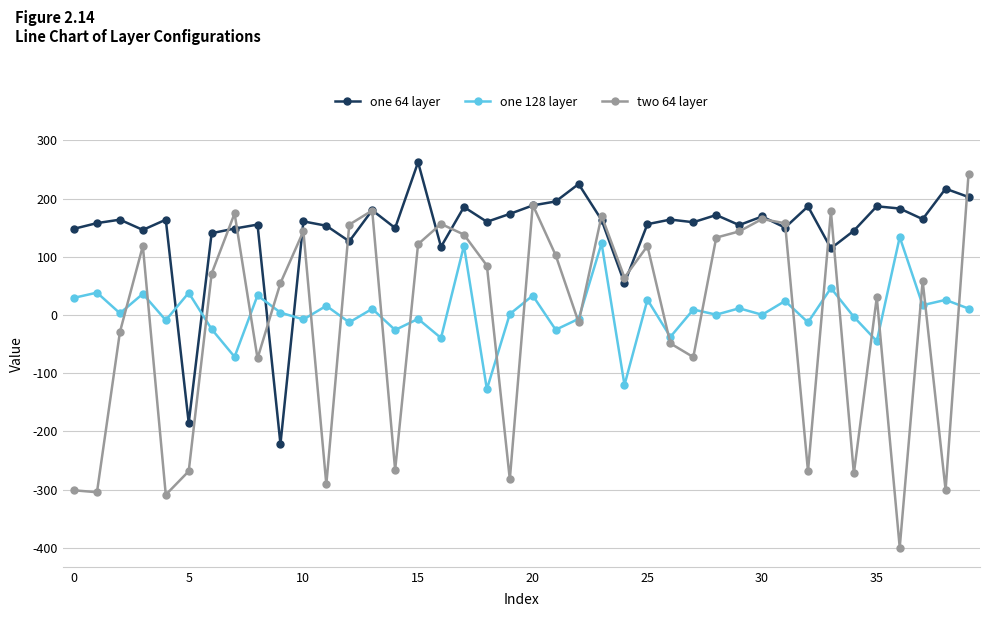

Which series has the largest total across all categories?

one 64 layer